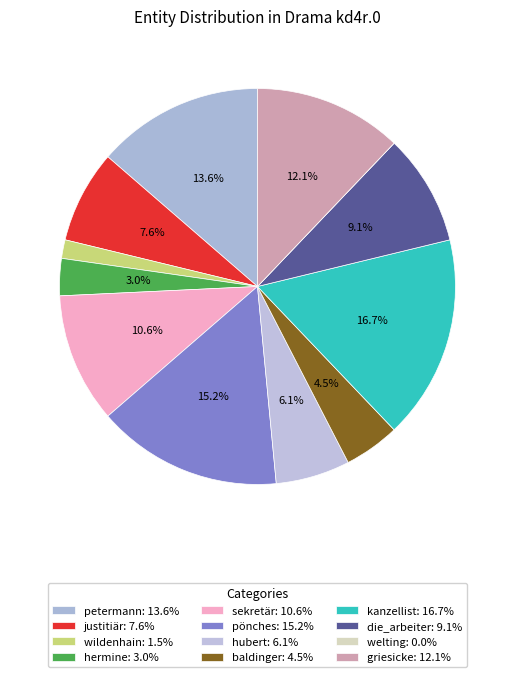

Rank the categories by value from highest to lowest.

kanzellist, pönches, petermann, griesicke, sekretär, die_arbeiter, justitiär, hubert, baldinger, hermine, wildenhain, welting